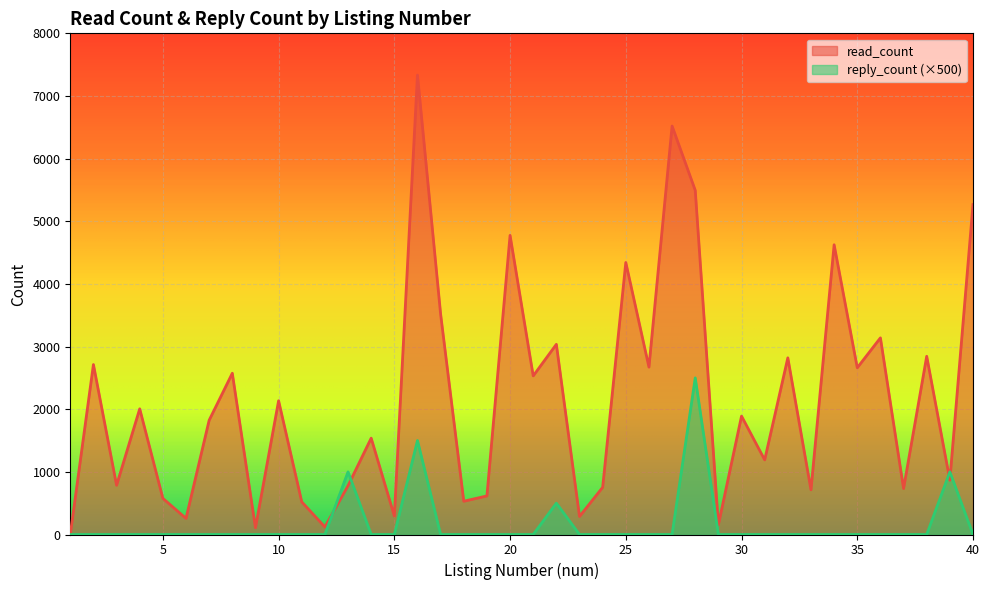

After their last crossing, which series has the higher values: read_count or reply_count?

read_count